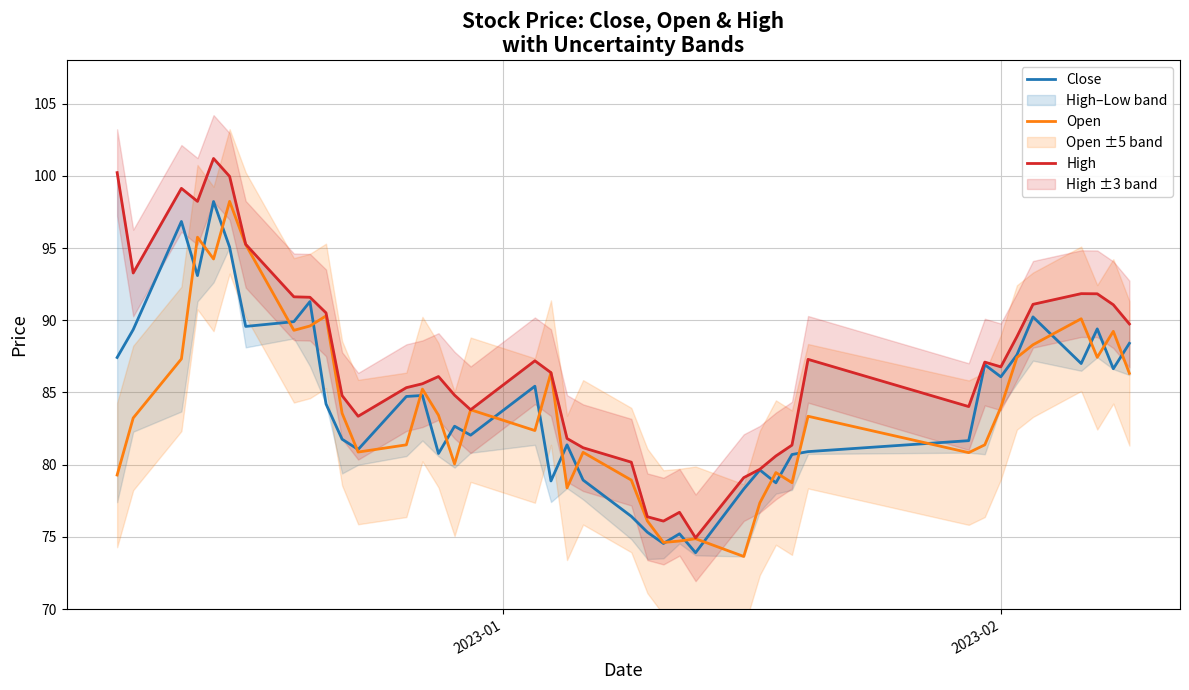

Reading left to right, list all the values displayed in this chart.

Close: 87.4	89.3	96.8	93.1	98.2	95.1	89.6	89.9	91.3	84.2	81.8	81.0	84.7	84.8	80.8	82.7	82.0	85.4	78.9	81.4	78.9	76.4	75.3	74.5	75.2	73.9	78.3	79.6	78.7	80.7	80.9	81.7	86.9	86.1	87.6	90.2	87.0	89.4	86.6	88.4
Open: 79.3	83.2	87.3	95.8	94.2	98.2	95.2	89.3	89.6	90.3	83.6	80.9	81.4	85.2	83.4	80.0	83.8	82.4	86.4	78.4	80.8	78.9	76.1	74.6	74.7	74.9	73.6	77.3	79.5	78.8	83.3	80.8	81.4	84.0	87.4	88.3	90.1	87.4	89.2	86.3
High: 100.2	93.3	99.1	98.2	101.2	100.0	95.3	91.6	91.6	90.5	84.8	83.3	85.3	85.6	86.1	84.8	83.8	87.2	86.4	81.8	81.2	80.2	76.4	76.1	76.7	74.9	79.1	79.7	80.6	81.3	87.3	84.0	87.1	86.8	88.9	91.1	91.8	91.8	91.1	89.7